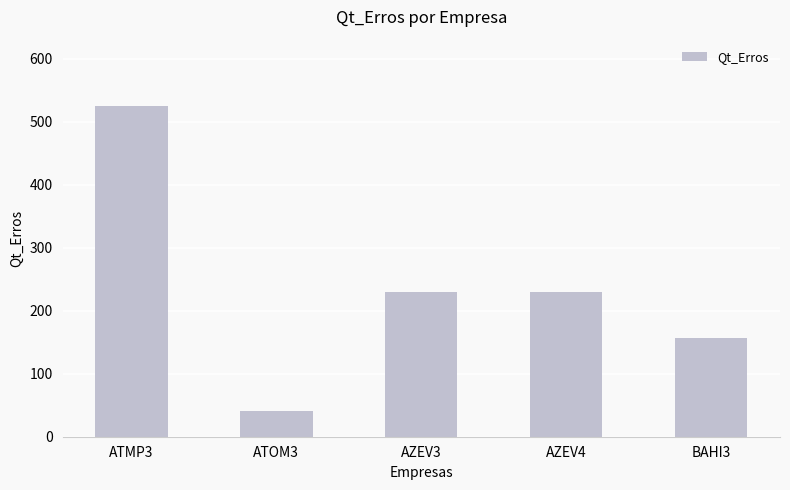

How many values are between 157 and 229?

3